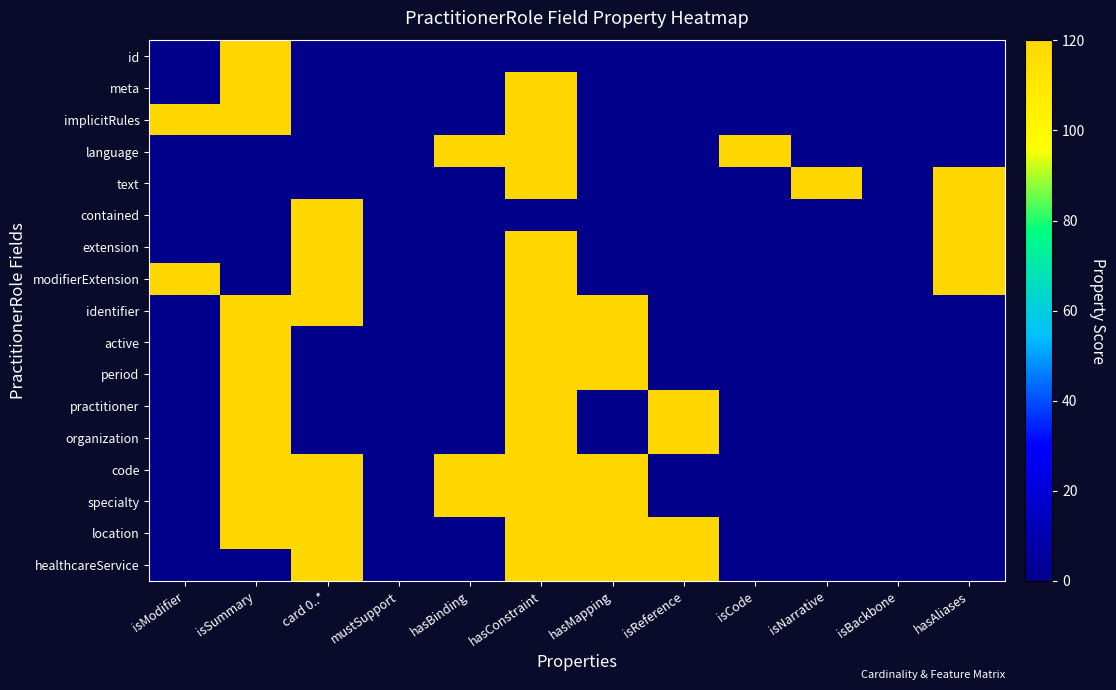

At which category is the sum across all series the highest?

hasConstraint